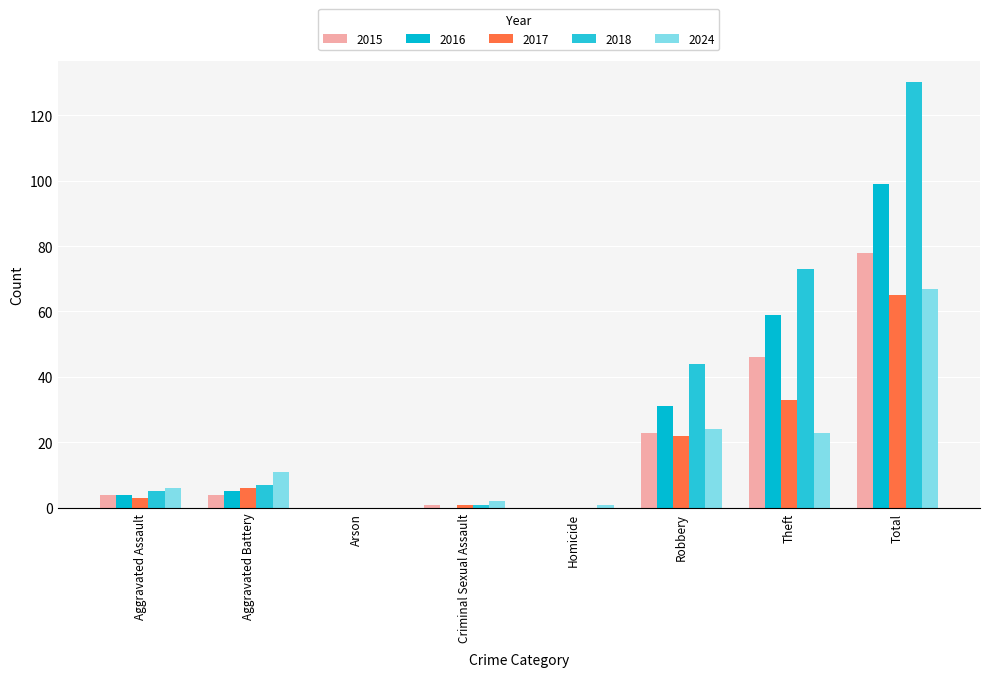

At which label does 2018 reach its peak?

Total